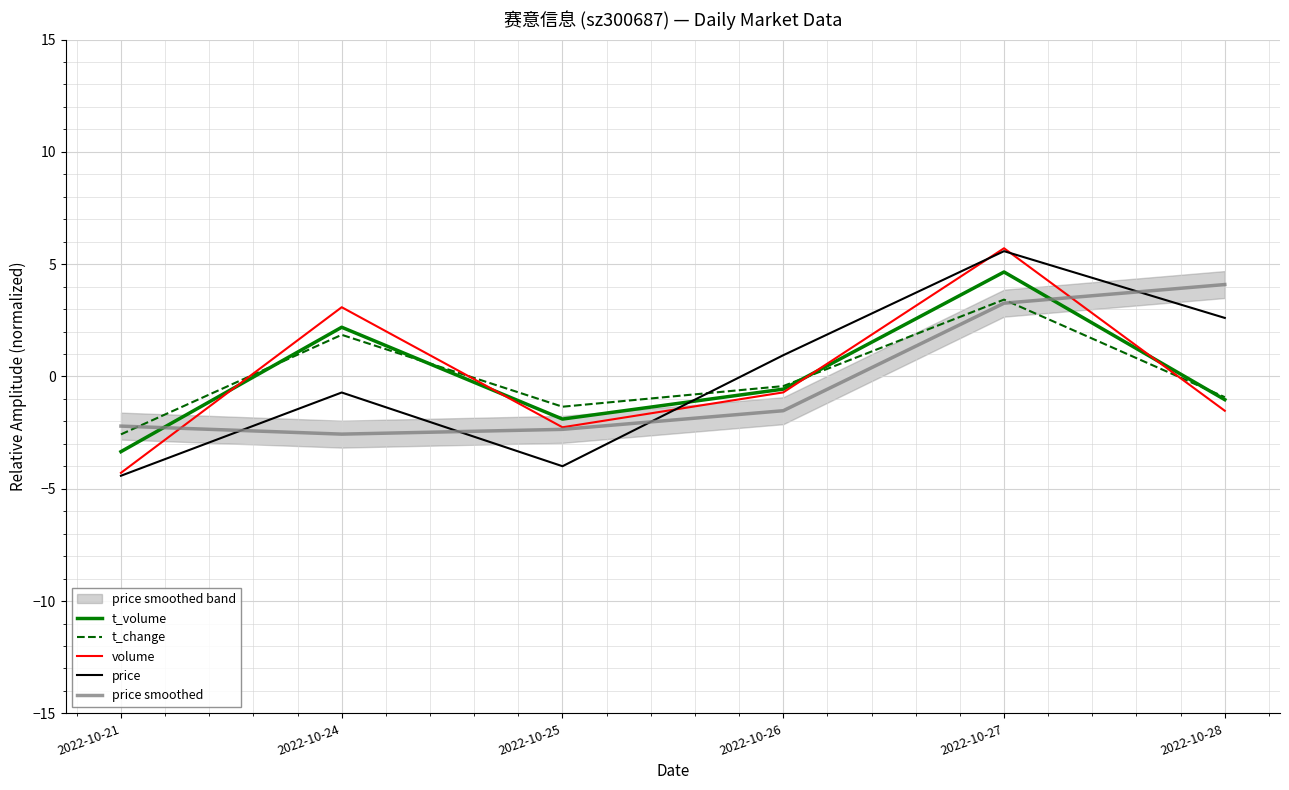

What is the sum of the t_change values at 2022-10-27 and 2022-10-26?

3.0